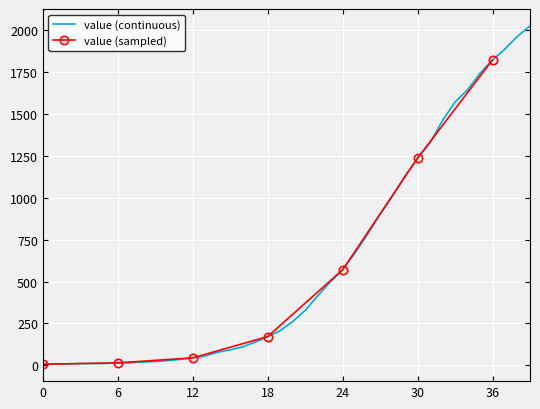

What is the maximum value for value (continuous)?

2027